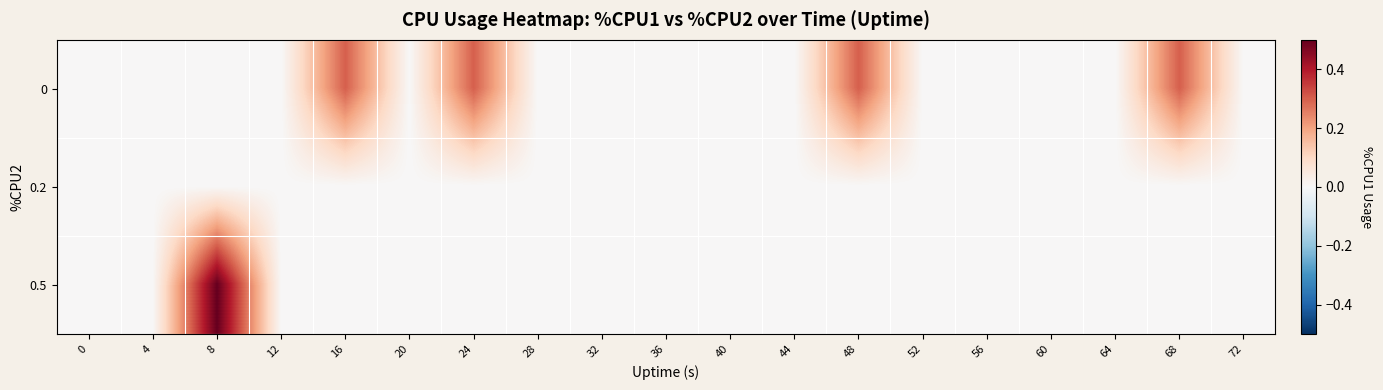

Which series has the widest spread of values?

0.5